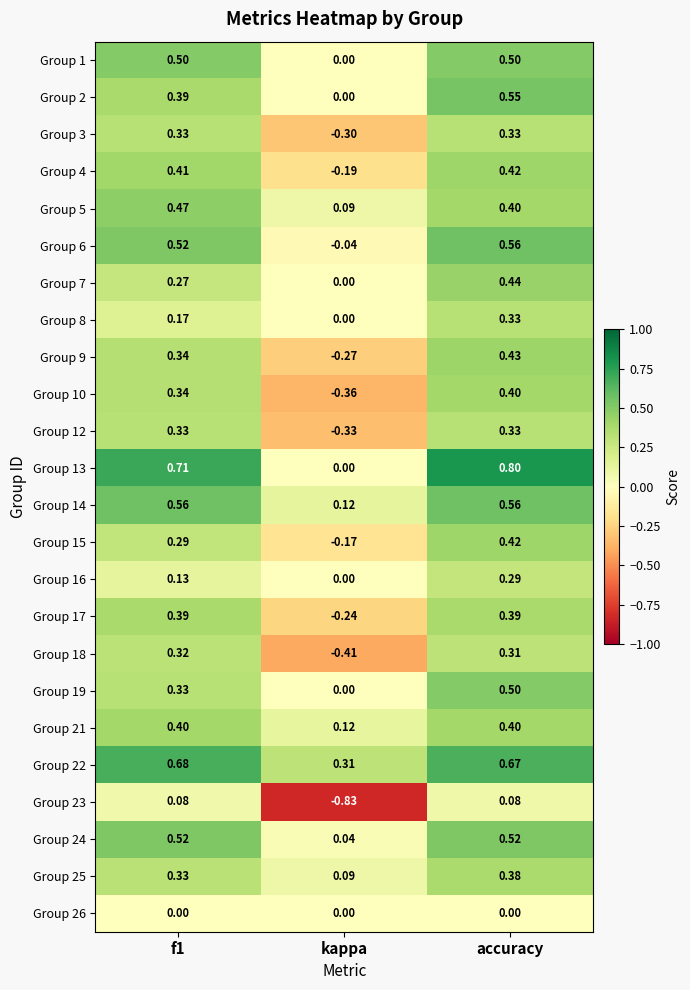

Which category has the highest value in the Group 4 series?

accuracy